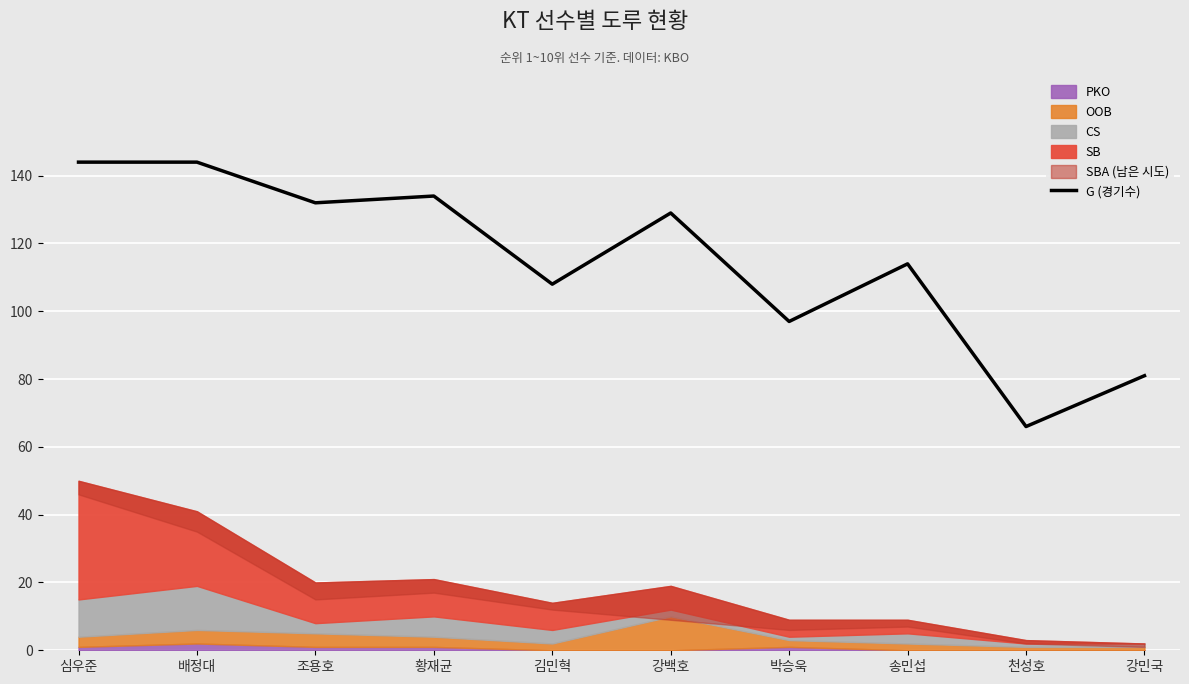

List the labels in order of value, smallest first.

천성호, 강민국, 박승욱, 김민혁, 송민섭, 강백호, 조용호, 황재균, 심우준, 배정대